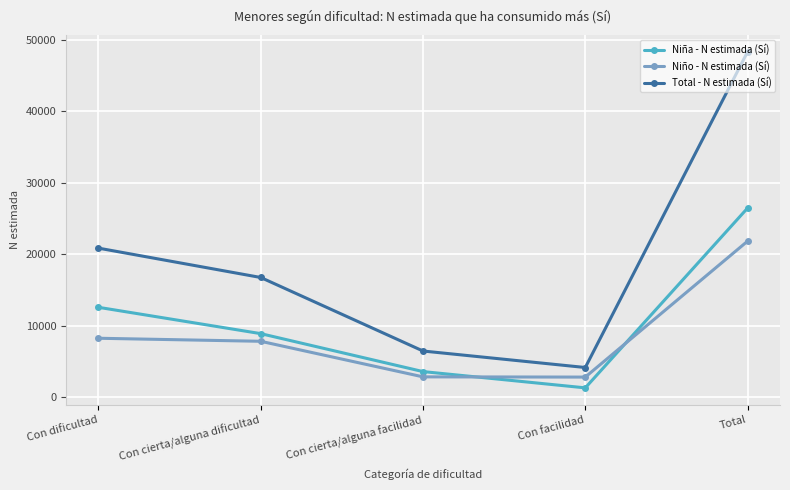

Rank the series by their average value, from lowest to highest.

Niño - N estimada (Sí), Niña - N estimada (Sí), Total - N estimada (Sí)